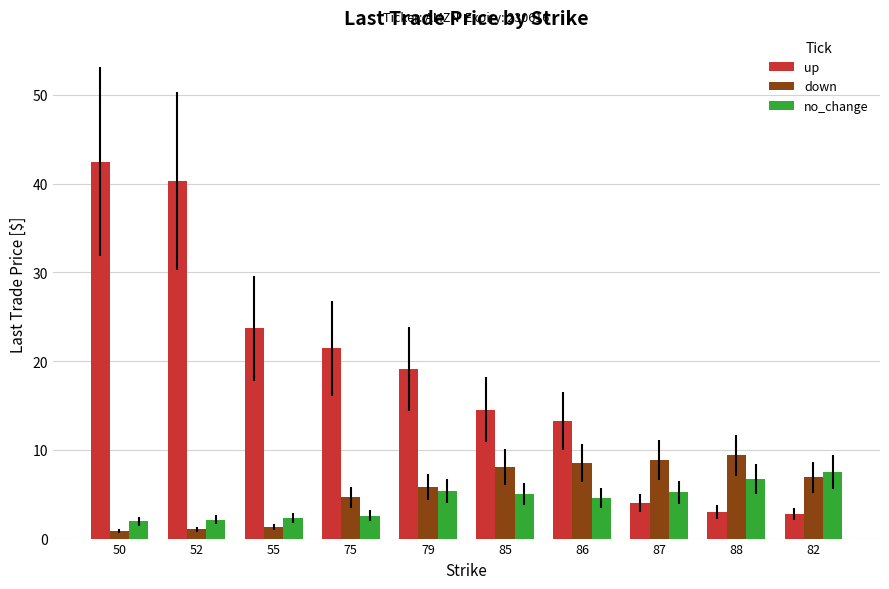

The up series shows 4.0 at 87. True or false?

True